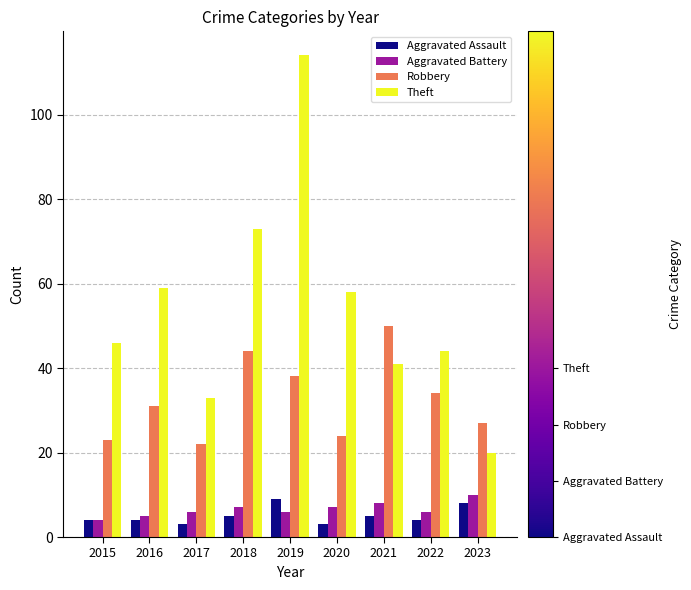

What is the value of the Aggravated Battery bar at the 6th from the left?

7